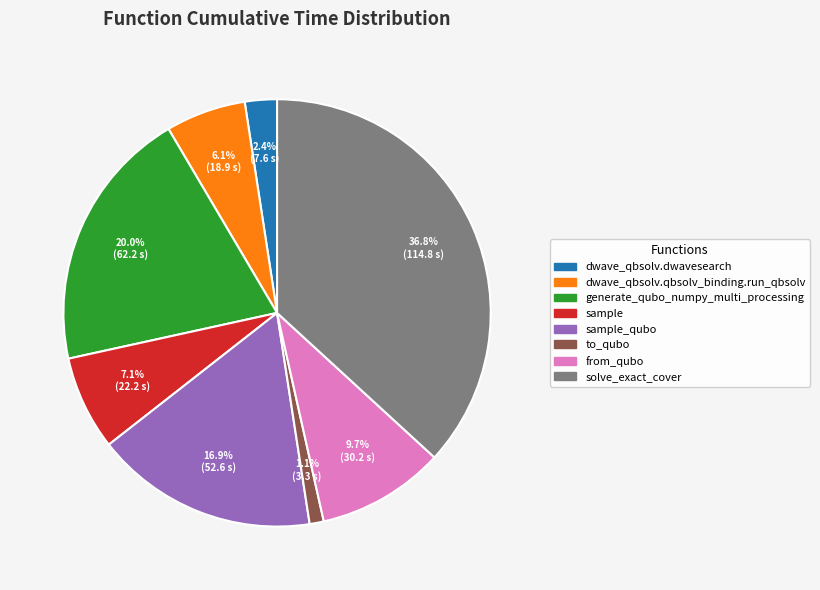

To the nearest percent, what is the combined percentage of sample and dwave_qbsolv.qbsolv_binding.run_qbsolv?

13%